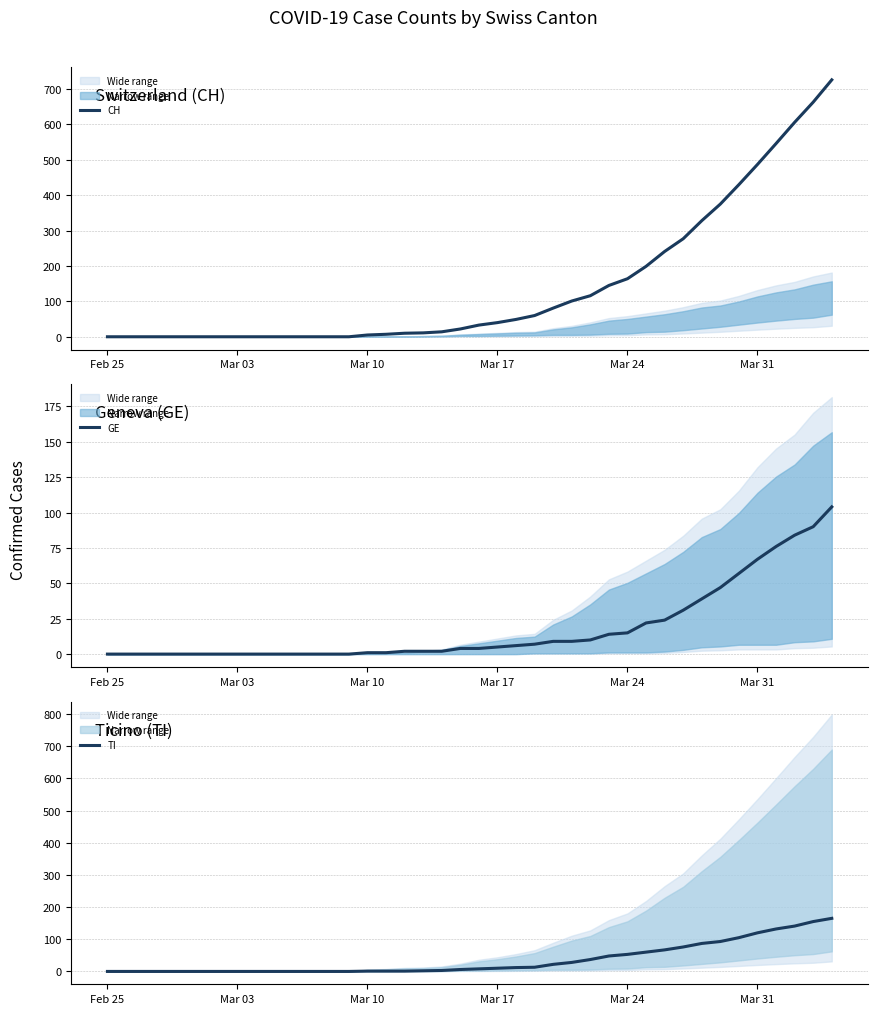

Reading right to left, what are all the values shown in this chart?

CH: 726	663	606	546	487	430	375	328	277	241	199	164	145	116	101	81	60	49	40	33	22	14	11	10	7	5	0	0	0	0	0	0	0	0	0	0	0	0	0	0
GE: 104	90	84	76	67	57	47	39	31	24	22	15	14	10	9	9	7	6	5	4	4	2	2	2	1	1	0	0	0	0	0	0	0	0	0	0	0	0	0	0
TI: 165	155	141	132	120	105	93	87	76	67	60	53	48	37	28	22	13	12	10	8	6	3	2	1	1	1	0	0	0	0	0	0	0	0	0	0	0	0	0	0